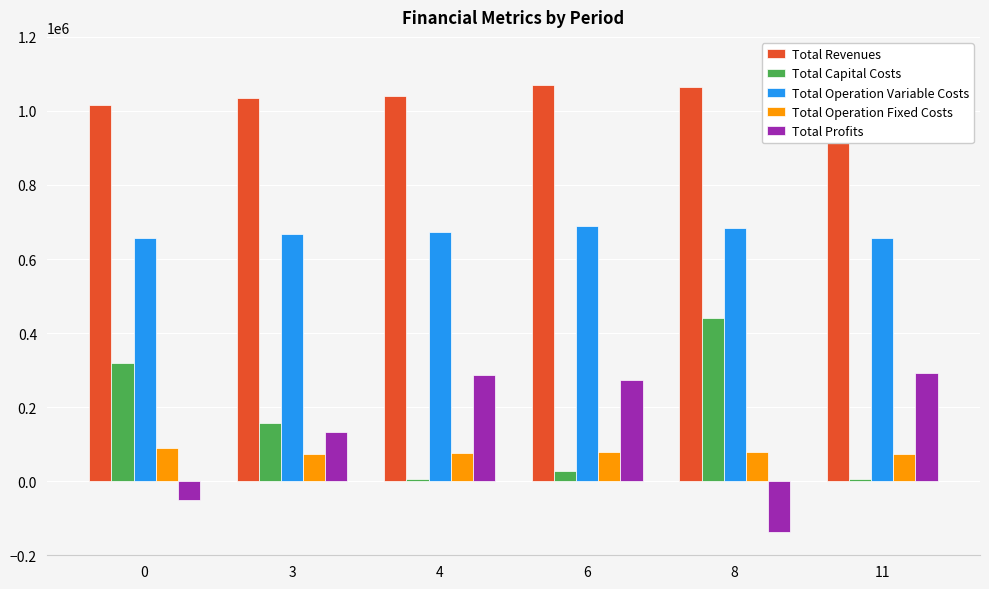

What is the sum of all Total Revenues values?

6255038.5